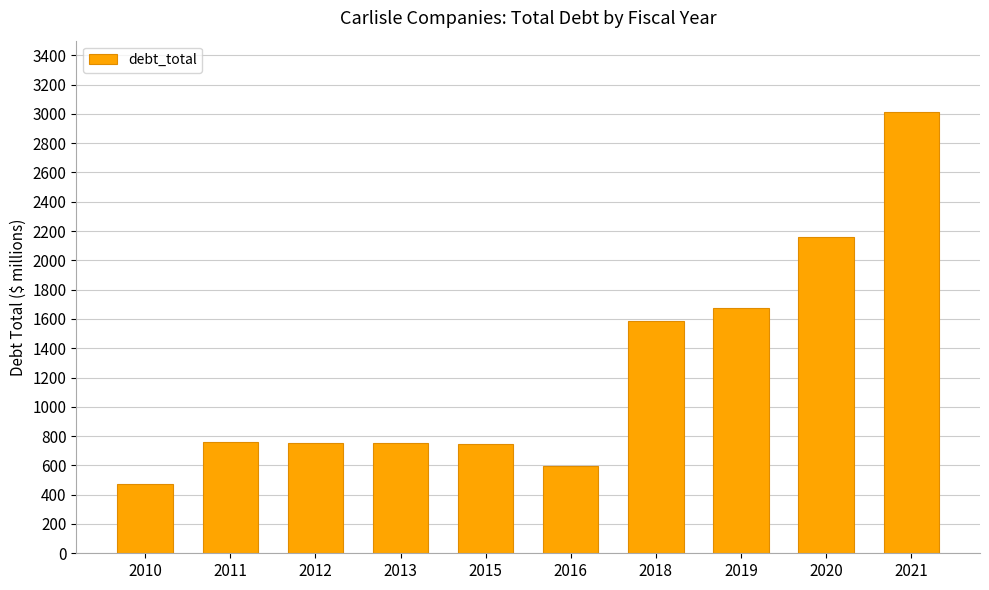

What is the difference between the maximum and minimum values?

2541.7